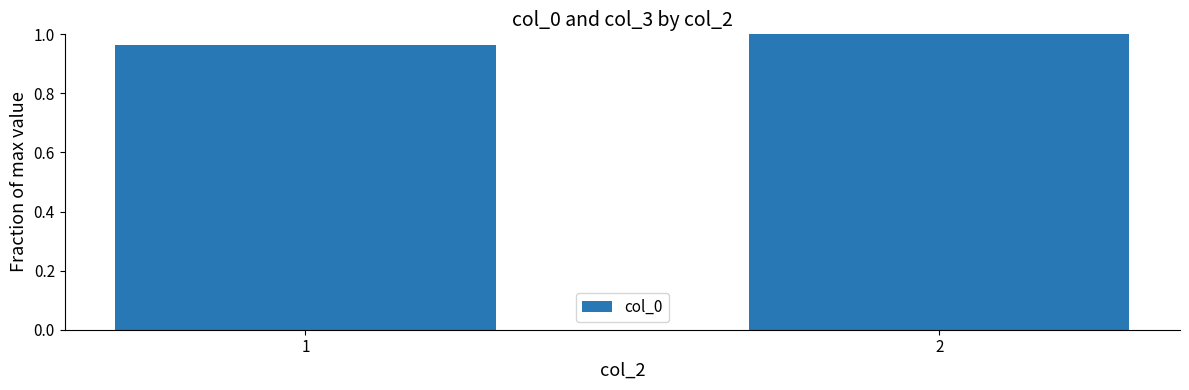

What is the sum of the values at 2 and 1?

2.0